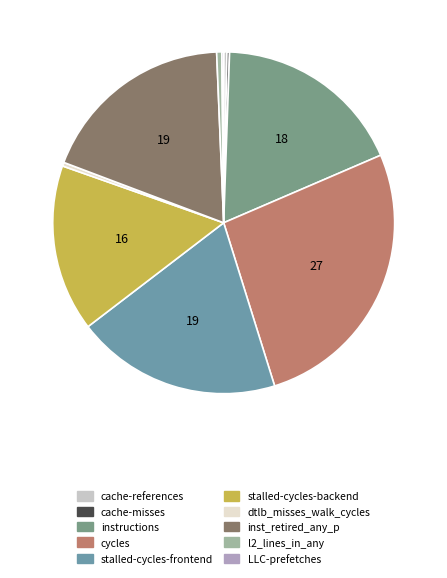

Is LLC-prefetches the majority of the pie?

No